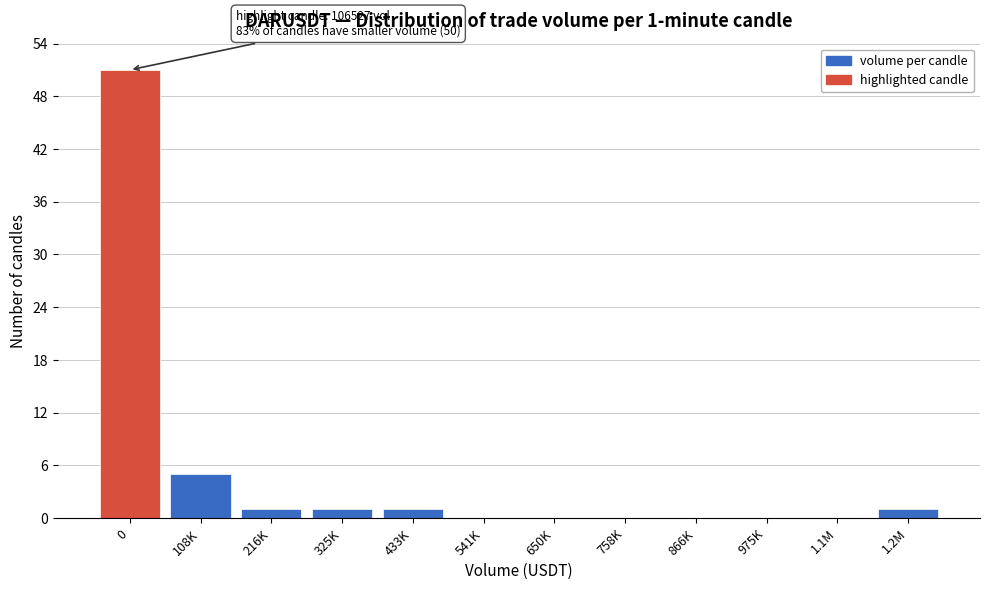

Reading left to right, list all the values displayed in this chart.

0=51	108K=5	216K=1	325K=1	433K=1	541K=0	650K=0	758K=0	866K=0	975K=0	1.1M=0	1.2M=1